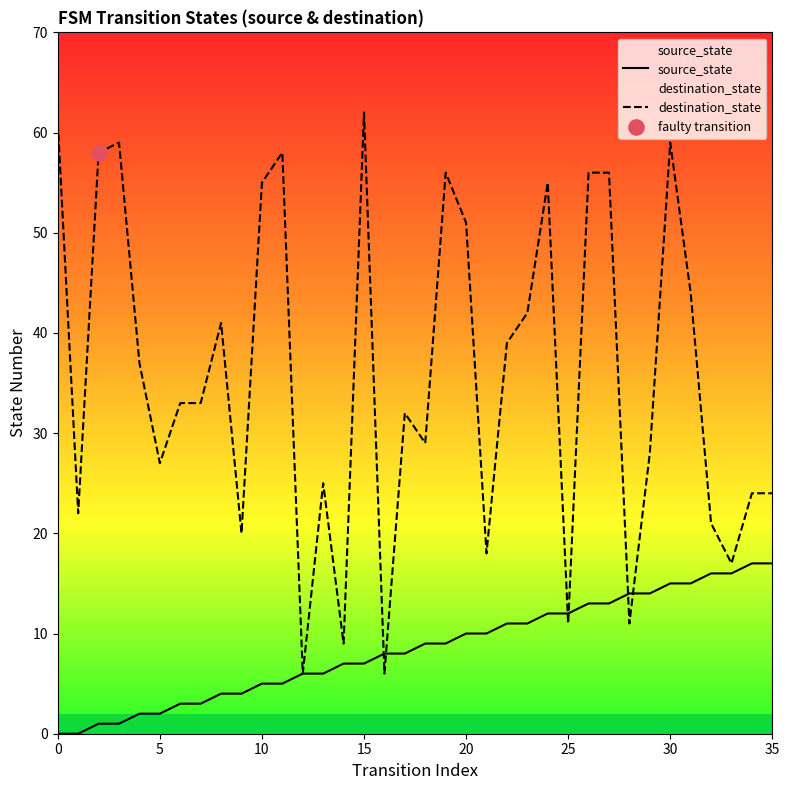

At how many categories does at least one series exceed 49?

12